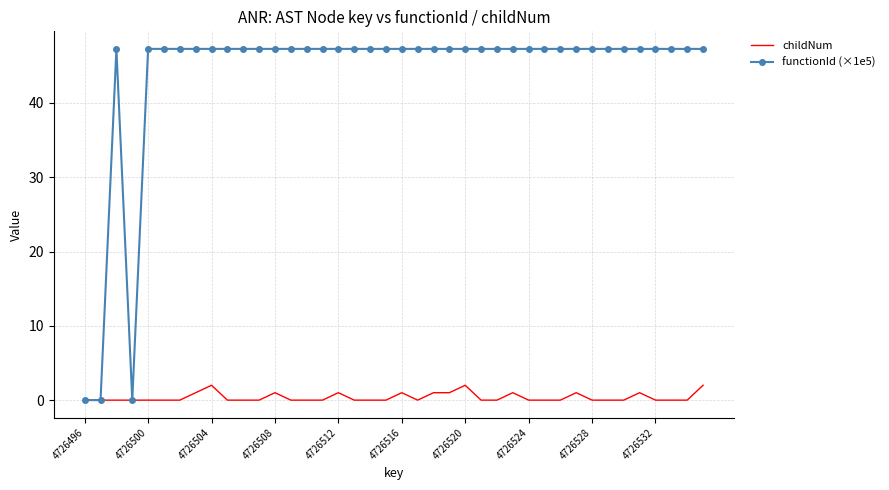

Rank the series by their maximum value, from highest to lowest.

functionId (×1e5), childNum